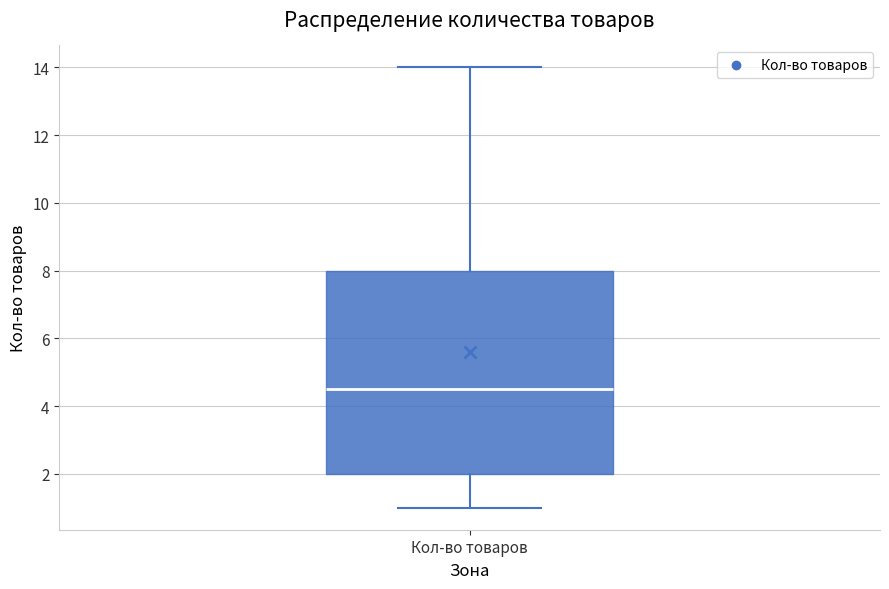

Read this box plot against the y-axis: the position of the median line, the range covered by the box, and the ends of both whiskers. The values are not printed on the chart, so give them approximately, as read against the axis.

median 4.6, box 2.0 to 8.0, whiskers 1.0 to 14.0